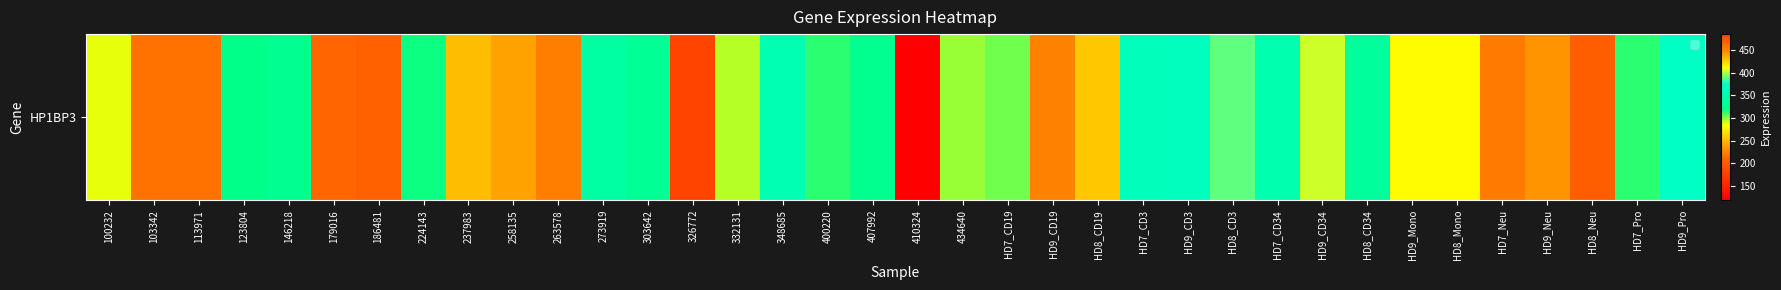

What is the average value?

306.0